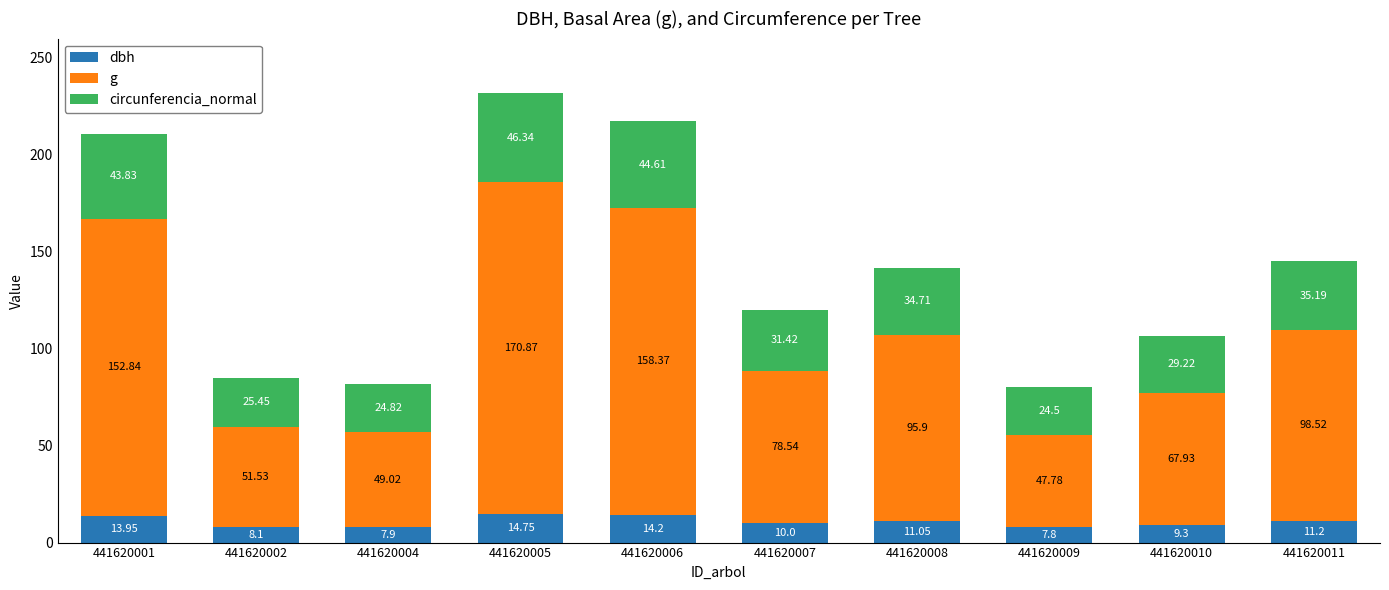

List the labels in order of dbh value, smallest first.

441620009, 441620004, 441620002, 441620010, 441620007, 441620008, 441620011, 441620001, 441620006, 441620005